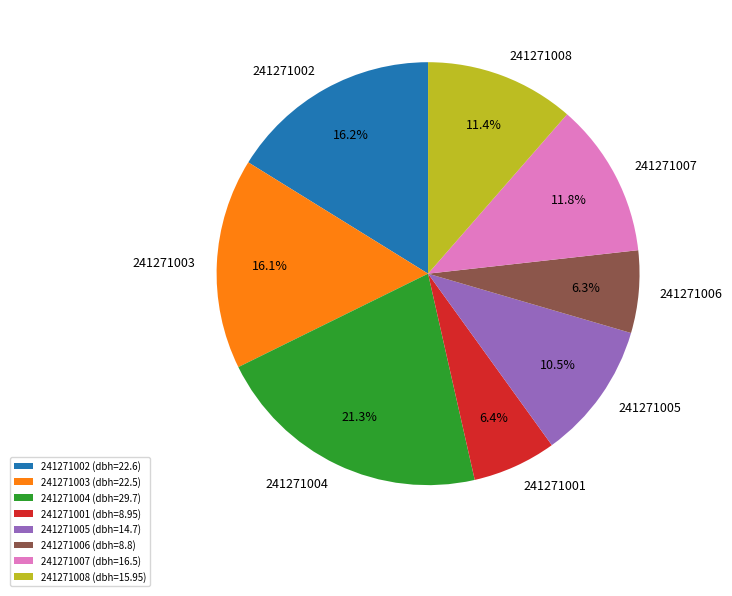

Is 241271005 the majority of the pie?

No